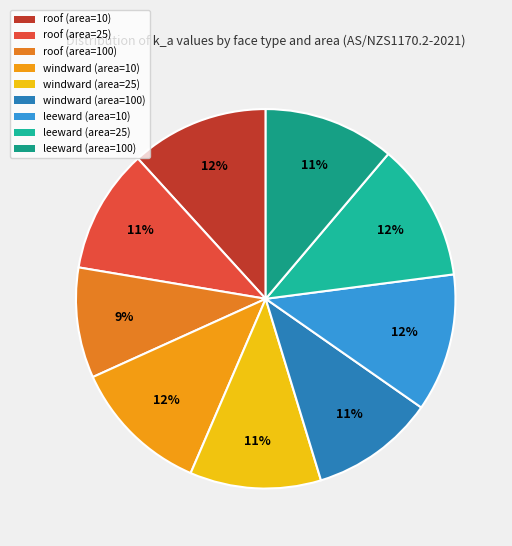

What percentage is the roof (area=100) slice, to the nearest percent?

9%